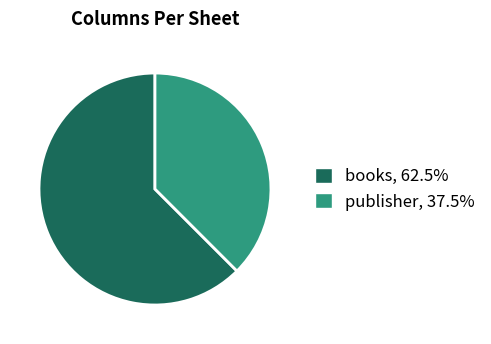

Is the sum of books, 62.5% and publisher, 37.5% greater than half?

Yes